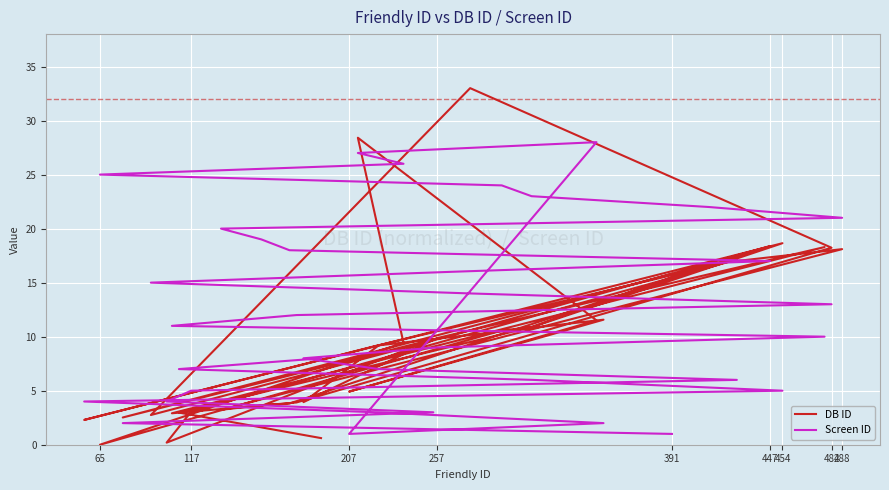

What is the average value of the DB ID series?

9.9